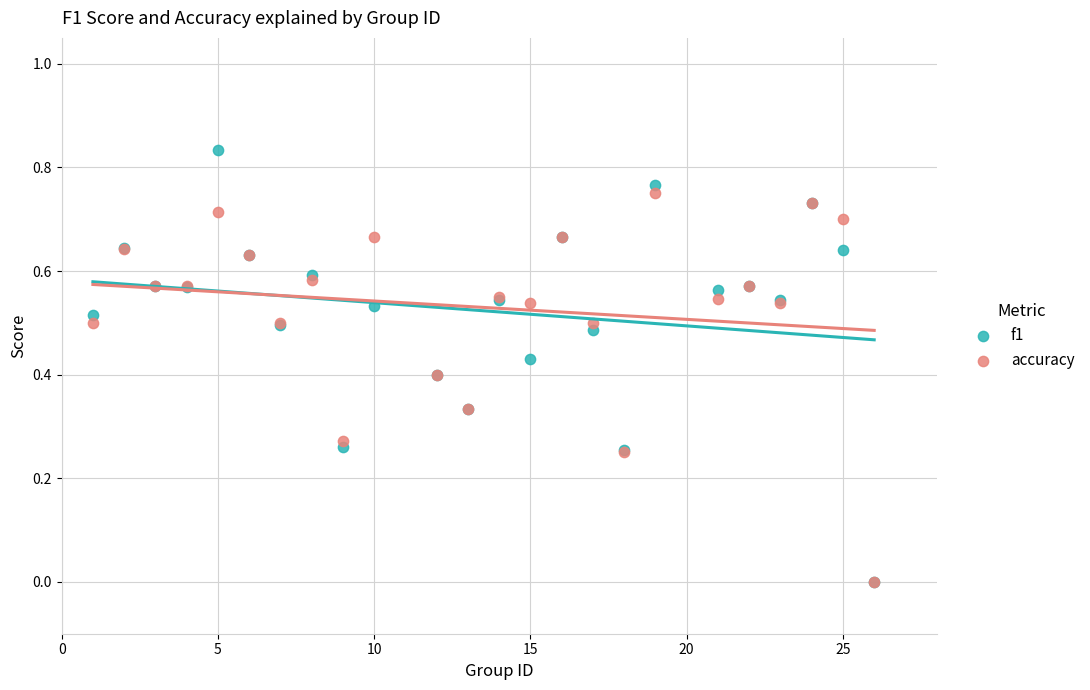

Which series contains the highest Y value?

f1